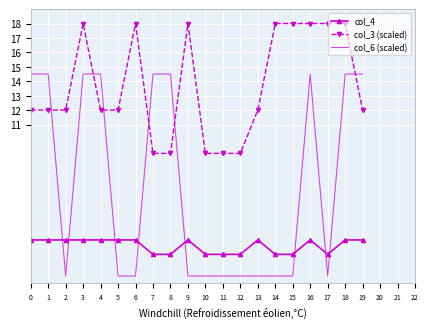

Rank the series at 0 from lowest to highest value.

col_4, col_3 (scaled), col_6 (scaled)